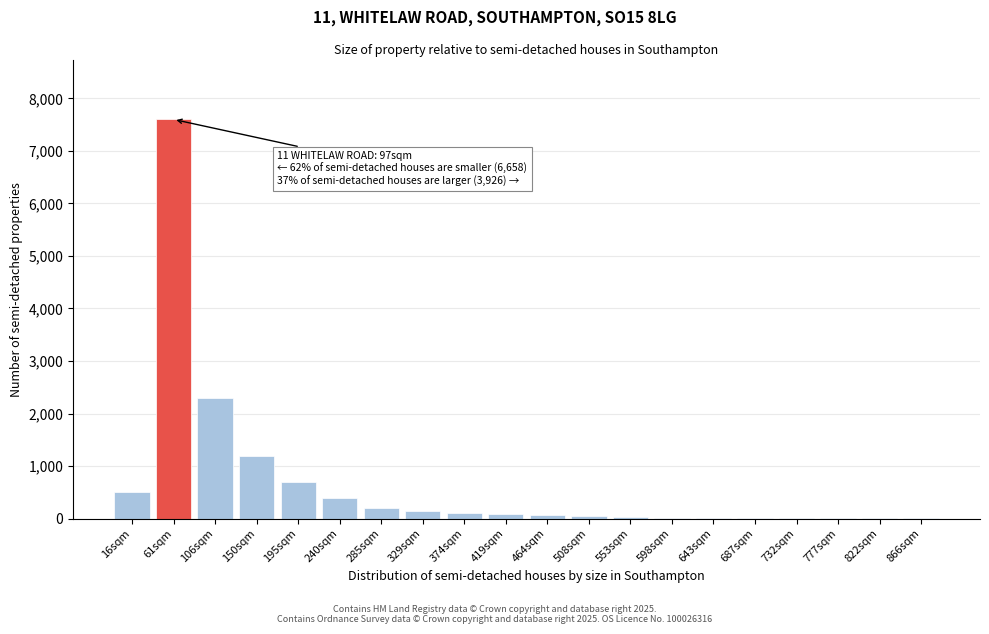

What is the change in value from 106sqm to 285sqm?

-2100